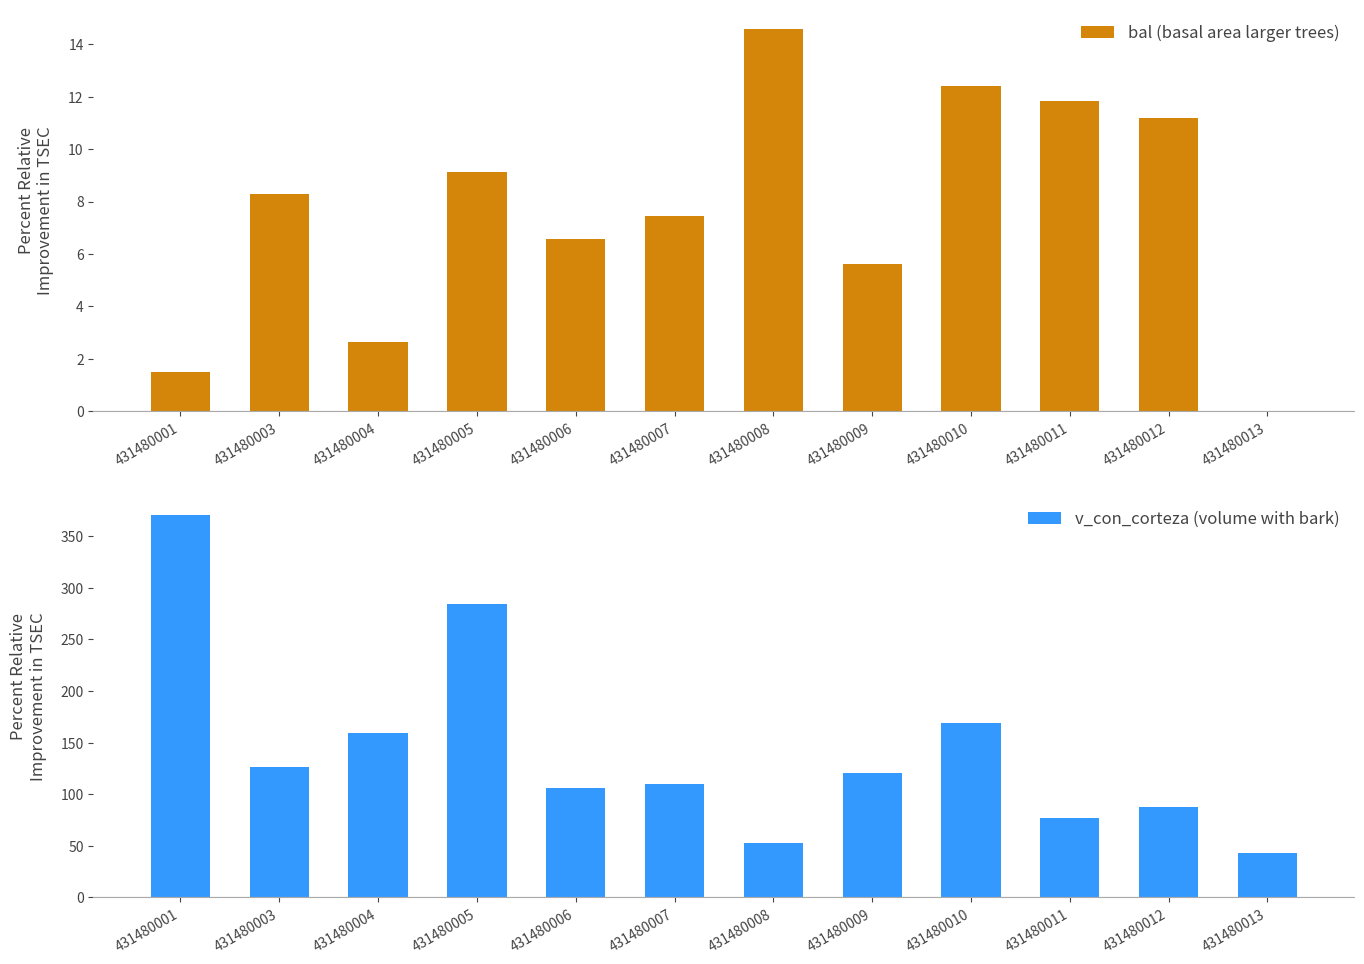

List the labels in order of v_con_corteza (volume with bark) value, largest first.

431480001, 431480005, 431480010, 431480004, 431480003, 431480009, 431480007, 431480006, 431480012, 431480011, 431480008, 431480013